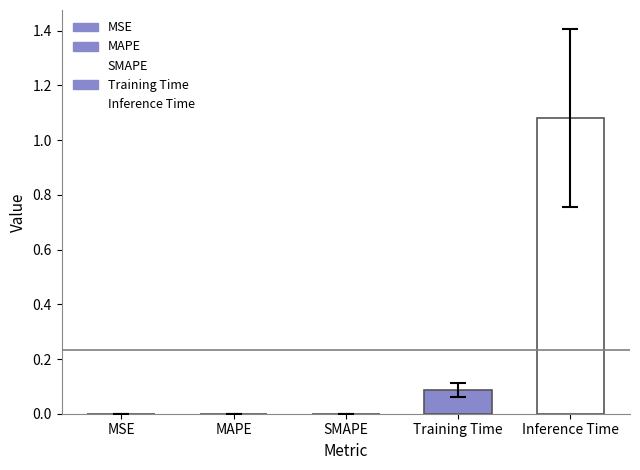

The chart shows a value of 1.0 at Inference Time. True or false?

False